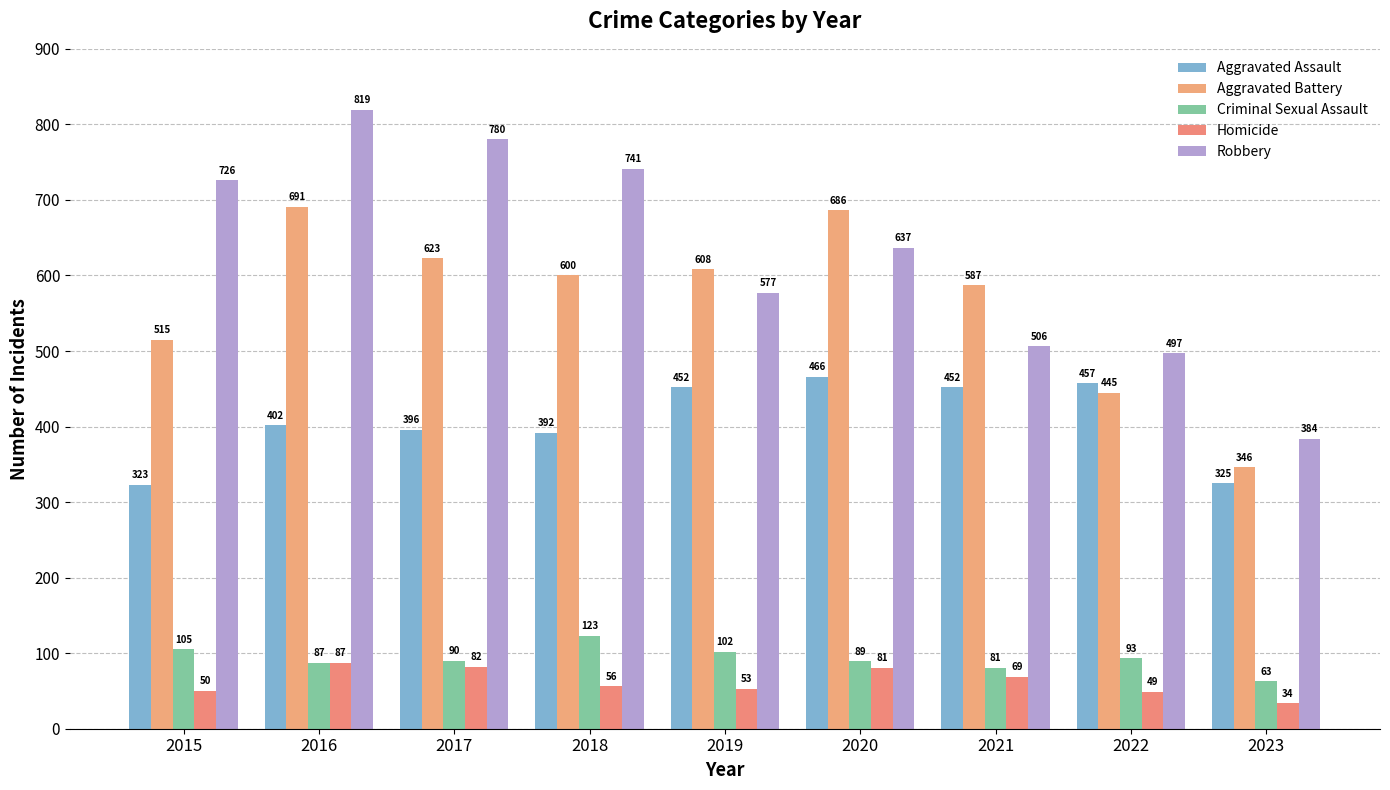

Where does the Aggravated Assault series first go above 402?

2019